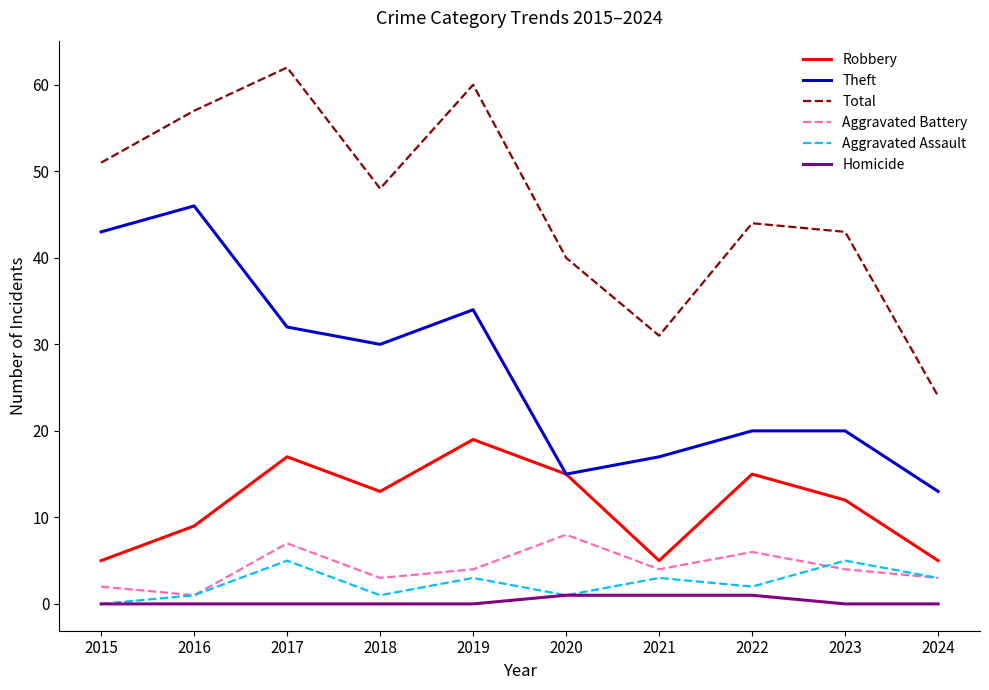

List the series in order of their peak value, highest first.

Total, Theft, Robbery, Aggravated Battery, Aggravated Assault, Homicide